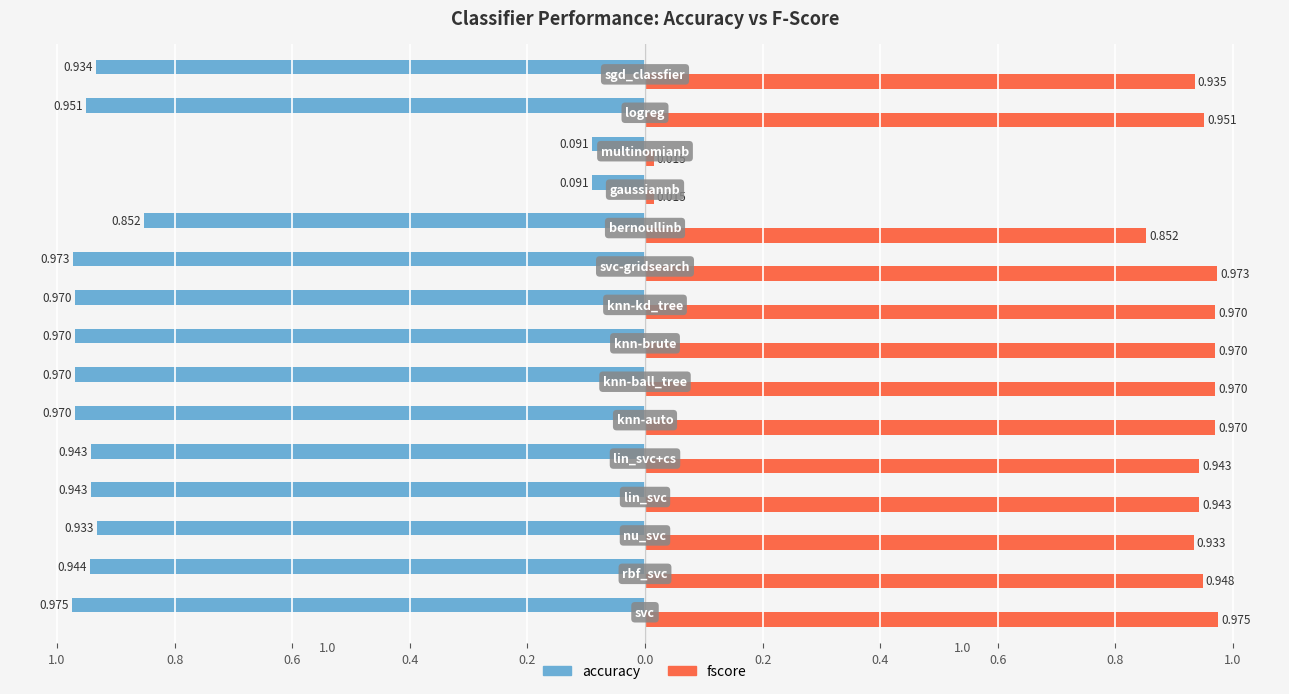

What are all the series names shown in the legend?

accuracy, fscore